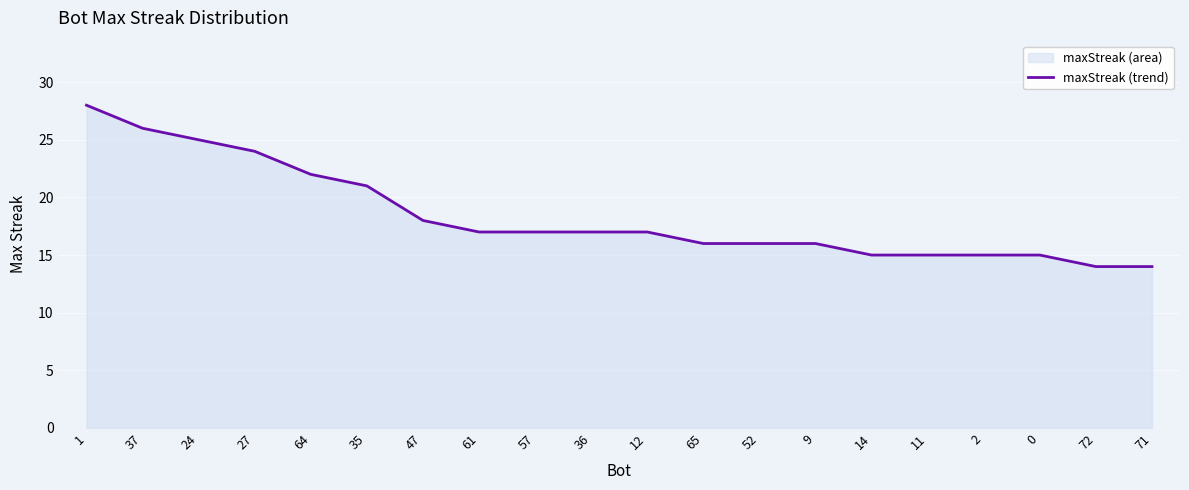

True or false: the data shows 15 at 2.

True